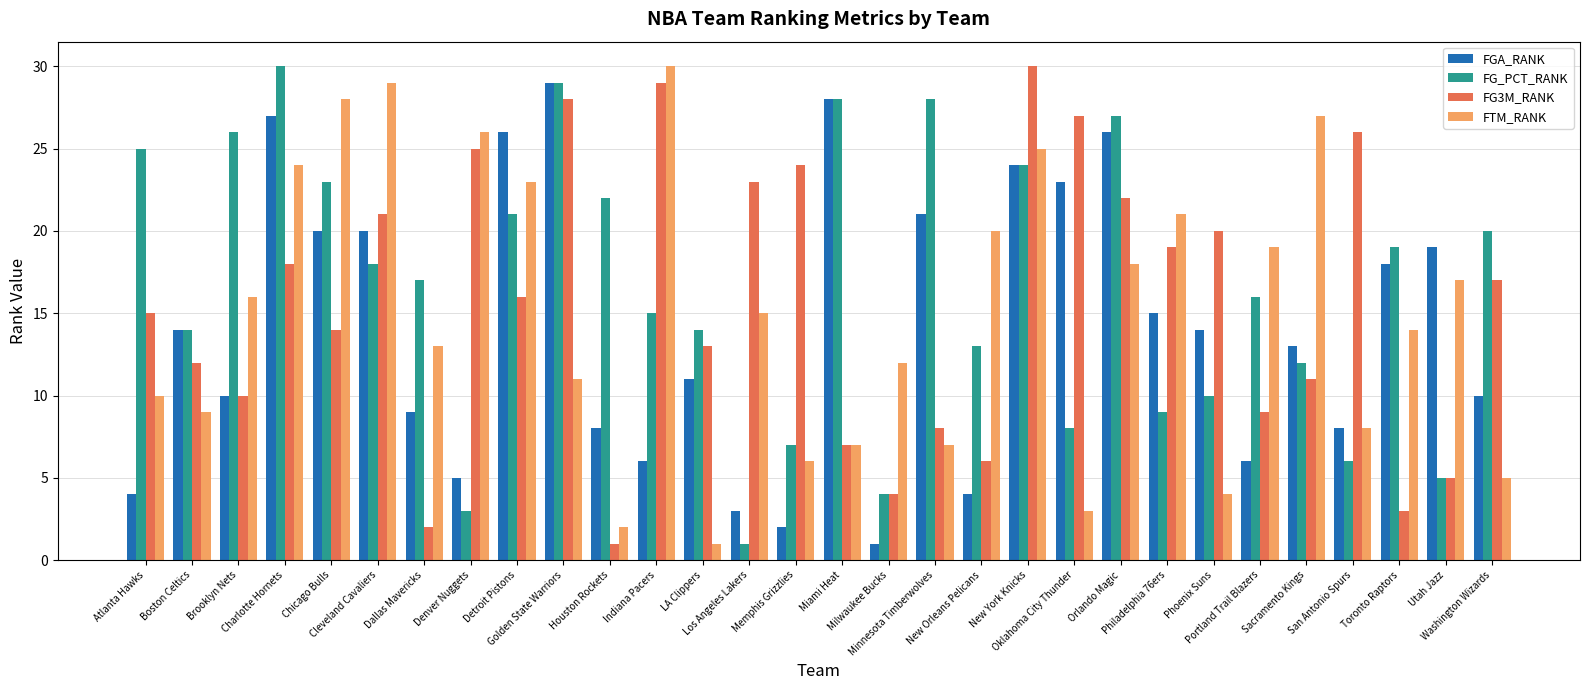

True or false: FG3M_RANK has a value of 6 at Philadelphia 76ers.

False